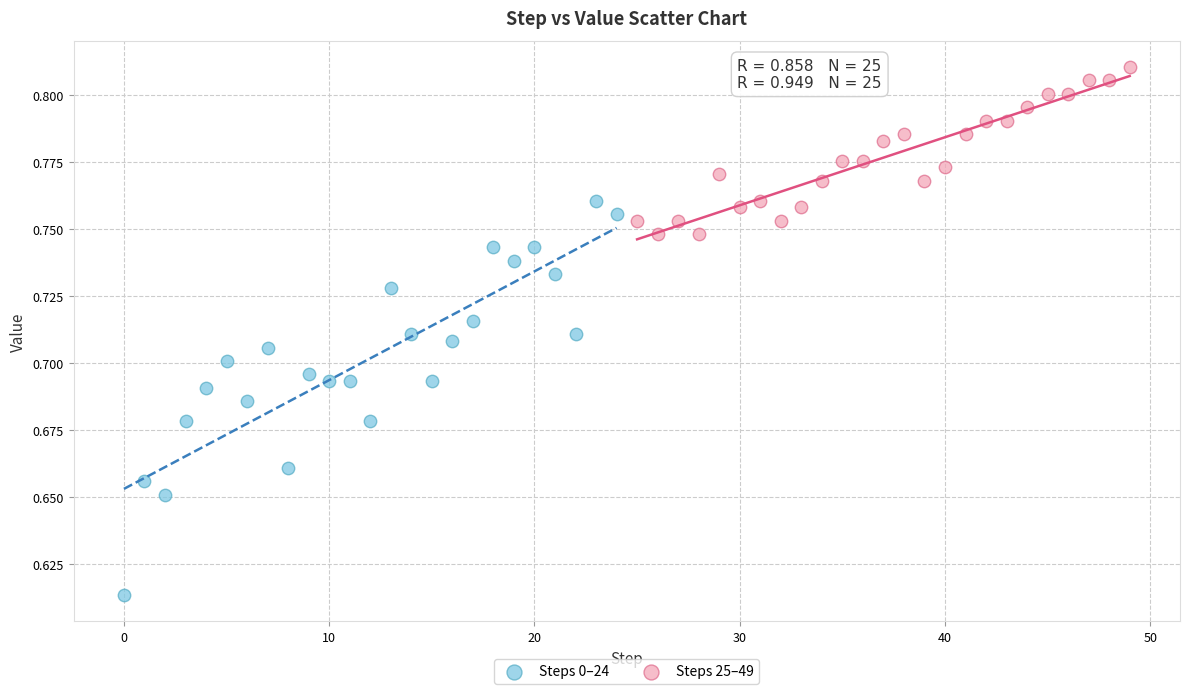

Which series contains the lowest Y value?

Steps 0–24